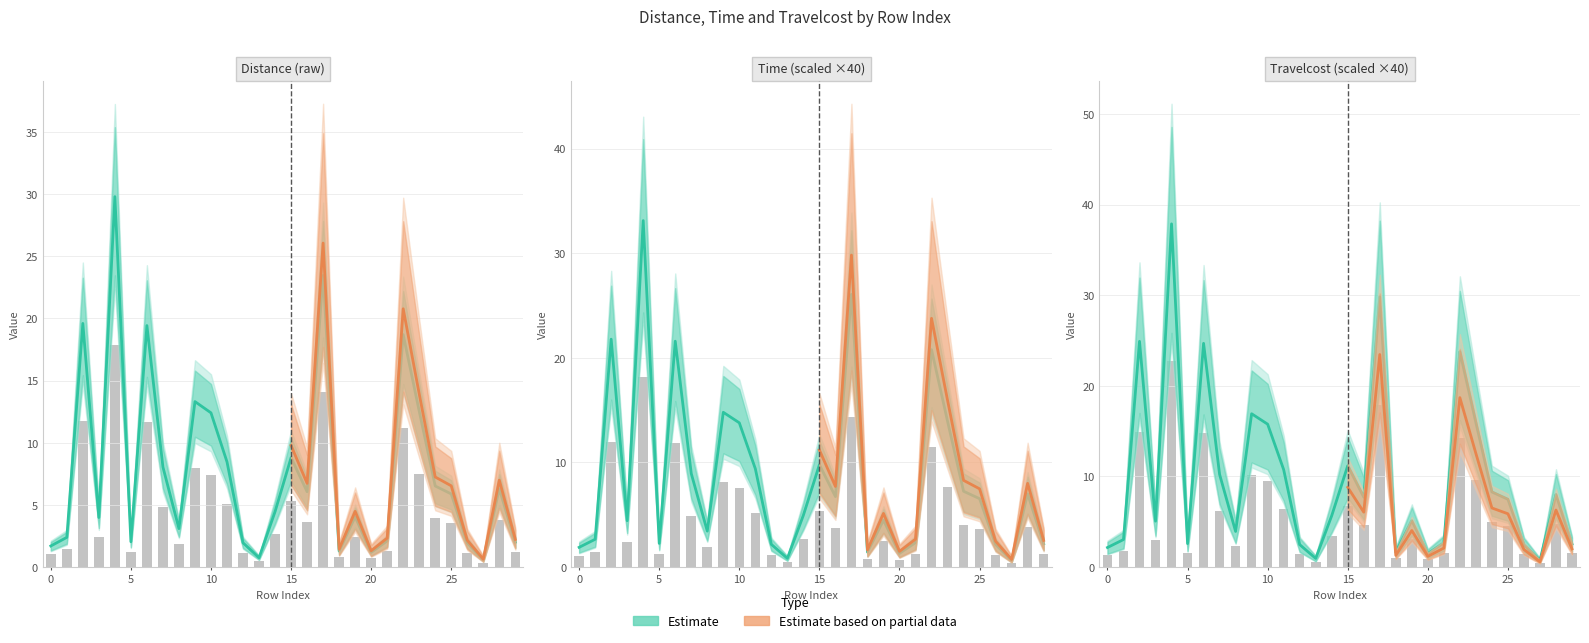

How many values in the Travelcost series are below 7?

15